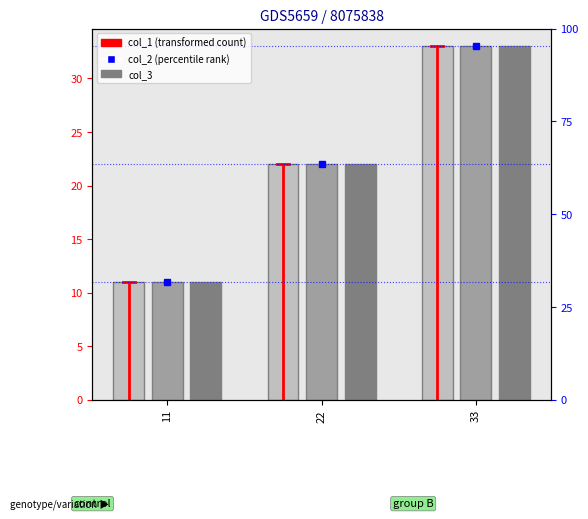

What is the maximum value for col_1?

33